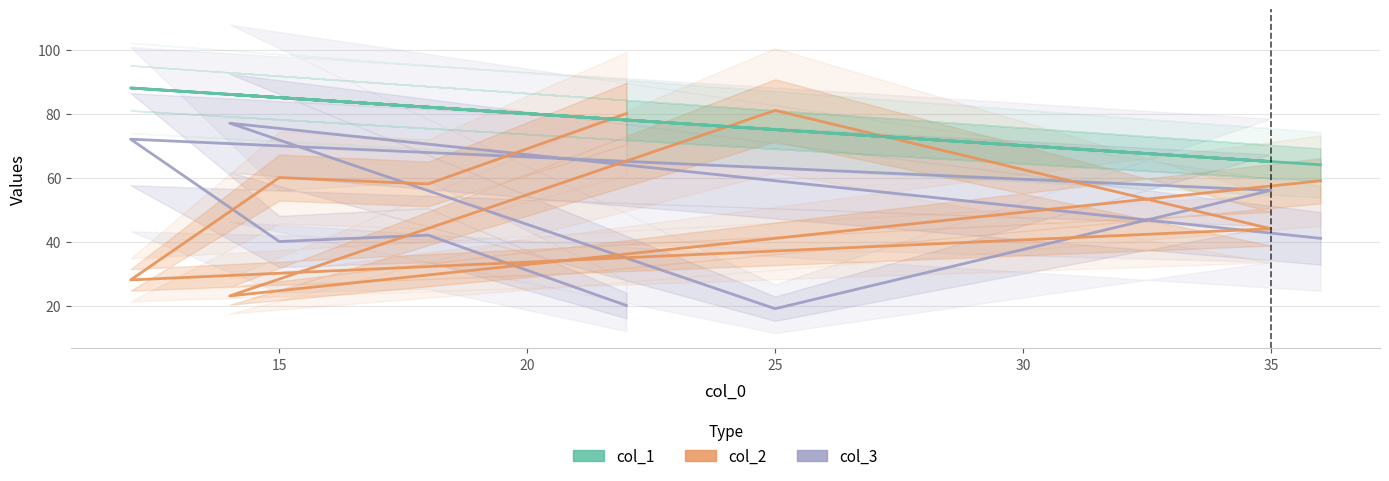

What is the difference between the maximum and minimum values in the col_3 series?

58